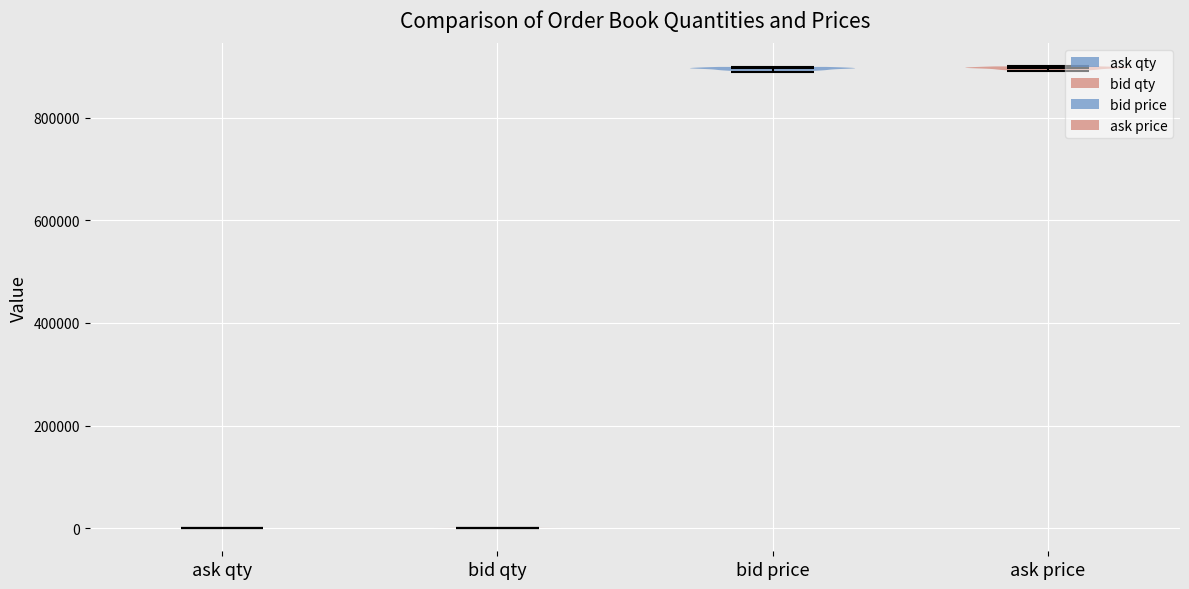

Reading left to right, read every violin against the y-axis: where its median line is, and the lowest and highest points it reaches. The values are not printed on the chart, so give them approximately, as read against the axis.

ask qty: median line 0, lowest point 0, highest point 0
bid qty: median line 0, lowest point 0, highest point 0
bid price: median line 900000, lowest point 900000, highest point 900000
ask price: median line 900000, lowest point 900000, highest point 900000